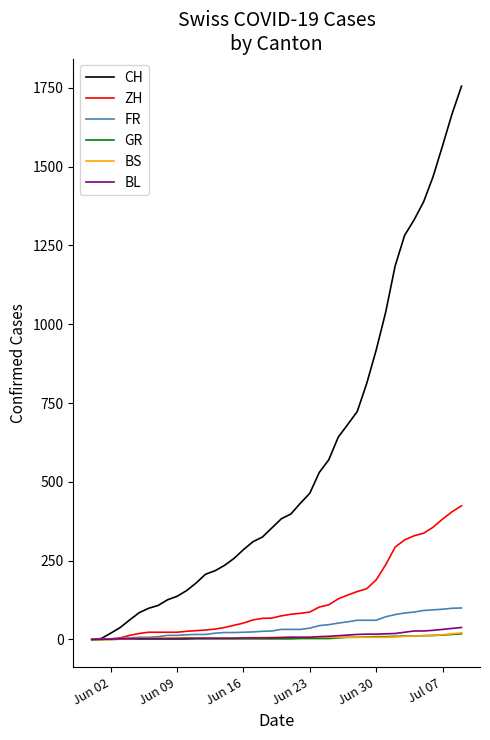

Which series has the largest total across all categories?

CH